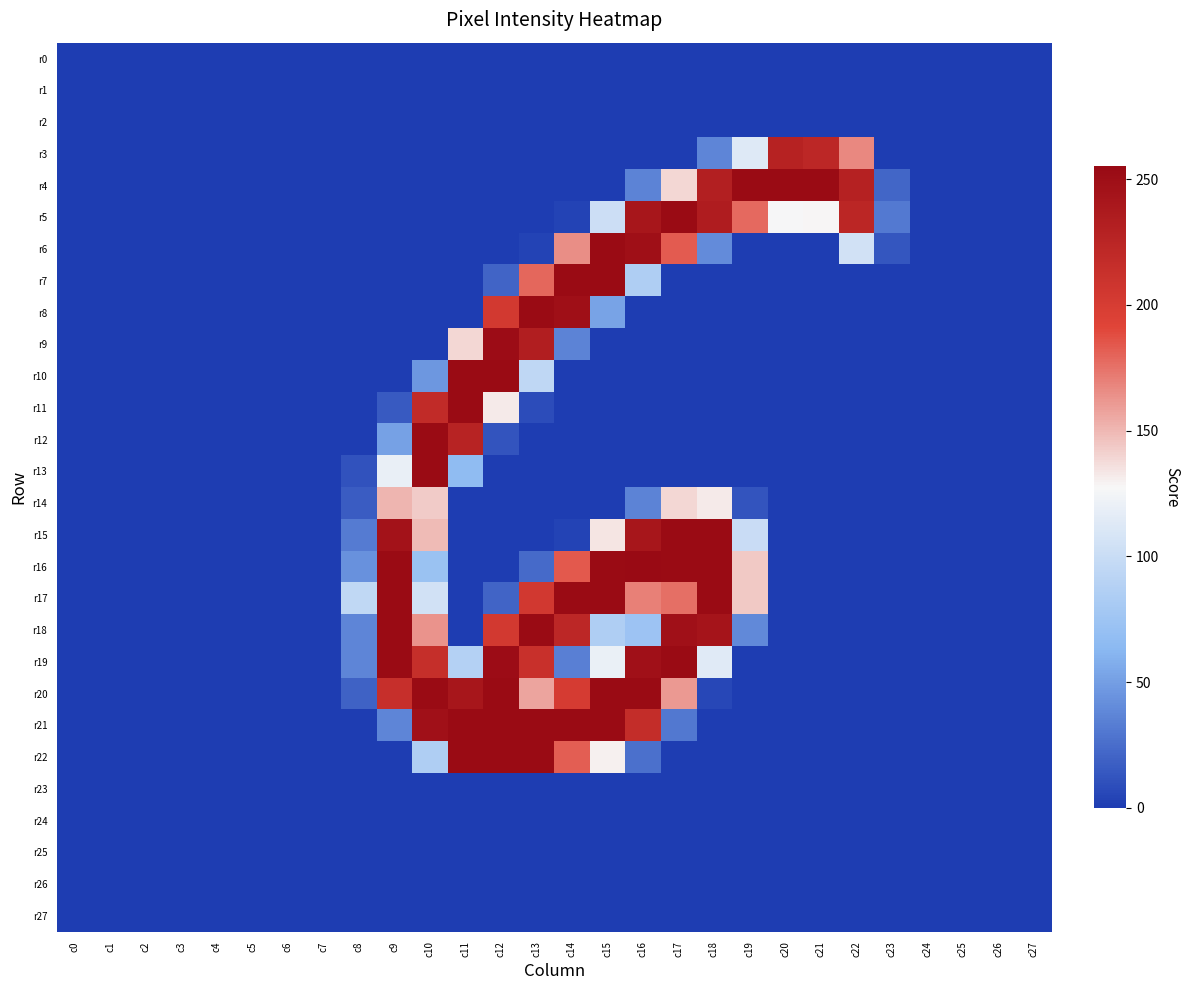

Reading left to right, extract all data points from this chart.

r0: c0=0	c1=0	c2=0	c3=0	c4=0	c5=0	c6=0	c7=0	c8=0	c9=0	c10=0	c11=0	c12=0	c13=0	c14=0	c15=0	c16=0	c17=0	c18=0	c19=0	c20=0	c21=0	c22=0	c23=0	c24=0	c25=0	c26=0	c27=0
r1: c0=0	c1=0	c2=0	c3=0	c4=0	c5=0	c6=0	c7=0	c8=0	c9=0	c10=0	c11=0	c12=0	c13=0	c14=0	c15=0	c16=0	c17=0	c18=0	c19=0	c20=0	c21=0	c22=0	c23=0	c24=0	c25=0	c26=0	c27=0
r2: c0=0	c1=0	c2=0	c3=0	c4=0	c5=0	c6=0	c7=0	c8=0	c9=0	c10=0	c11=0	c12=0	c13=0	c14=0	c15=0	c16=0	c17=0	c18=0	c19=0	c20=0	c21=0	c22=0	c23=0	c24=0	c25=0	c26=0	c27=0
r3: c0=0	c1=0	c2=0	c3=0	c4=0	c5=0	c6=0	c7=0	c8=0	c9=0	c10=0	c11=0	c12=0	c13=0	c14=0	c15=0	c16=0	c17=0	c18=37	c19=113	c20=229	c21=223	c22=167	c23=0	c24=0	c25=0	c26=0	c27=0
r4: c0=0	c1=0	c2=0	c3=0	c4=0	c5=0	c6=0	c7=0	c8=0	c9=0	c10=0	c11=0	c12=0	c13=0	c14=0	c15=0	c16=36	c17=139	c18=232	c19=254	c20=254	c21=254	c22=230	c23=21	c24=0	c25=0	c26=0	c27=0
r5: c0=0	c1=0	c2=0	c3=0	c4=0	c5=0	c6=0	c7=0	c8=0	c9=0	c10=0	c11=0	c12=0	c13=0	c14=3	c15=102	c16=242	c17=254	c18=235	c19=178	c20=127	c21=128	c22=224	c23=31	c24=0	c25=0	c26=0	c27=0
r6: c0=0	c1=0	c2=0	c3=0	c4=0	c5=0	c6=0	c7=0	c8=0	c9=0	c10=0	c11=0	c12=0	c13=3	c14=165	c15=254	c16=249	c17=183	c18=40	c19=0	c20=0	c21=0	c22=105	c23=13	c24=0	c25=0	c26=0	c27=0
r7: c0=0	c1=0	c2=0	c3=0	c4=0	c5=0	c6=0	c7=0	c8=0	c9=0	c10=0	c11=0	c12=20	c13=179	c14=254	c15=254	c16=85	c17=0	c18=0	c19=0	c20=0	c21=0	c22=0	c23=0	c24=0	c25=0	c26=0	c27=0
r8: c0=0	c1=0	c2=0	c3=0	c4=0	c5=0	c6=0	c7=0	c8=0	c9=0	c10=0	c11=0	c12=204	c13=254	c14=249	c15=52	c16=0	c17=0	c18=0	c19=0	c20=0	c21=0	c22=0	c23=0	c24=0	c25=0	c26=0	c27=0
r9: c0=0	c1=0	c2=0	c3=0	c4=0	c5=0	c6=0	c7=0	c8=0	c9=0	c10=0	c11=139	c12=252	c13=233	c14=36	c15=0	c16=0	c17=0	c18=0	c19=0	c20=0	c21=0	c22=0	c23=0	c24=0	c25=0	c26=0	c27=0
r10: c0=0	c1=0	c2=0	c3=0	c4=0	c5=0	c6=0	c7=0	c8=0	c9=0	c10=46	c11=254	c12=254	c13=94	c14=0	c15=0	c16=0	c17=0	c18=0	c19=0	c20=0	c21=0	c22=0	c23=0	c24=0	c25=0	c26=0	c27=0
r11: c0=0	c1=0	c2=0	c3=0	c4=0	c5=0	c6=0	c7=0	c8=0	c9=15	c10=219	c11=254	c12=132	c13=8	c14=0	c15=0	c16=0	c17=0	c18=0	c19=0	c20=0	c21=0	c22=0	c23=0	c24=0	c25=0	c26=0	c27=0
r12: c0=0	c1=0	c2=0	c3=0	c4=0	c5=0	c6=0	c7=0	c8=0	c9=51	c10=254	c11=228	c12=12	c13=0	c14=0	c15=0	c16=0	c17=0	c18=0	c19=0	c20=0	c21=0	c22=0	c23=0	c24=0	c25=0	c26=0	c27=0
r13: c0=0	c1=0	c2=0	c3=0	c4=0	c5=0	c6=0	c7=0	c8=11	c9=119	c10=254	c11=66	c12=0	c13=0	c14=0	c15=0	c16=0	c17=0	c18=0	c19=0	c20=0	c21=0	c22=0	c23=0	c24=0	c25=0	c26=0	c27=0
r14: c0=0	c1=0	c2=0	c3=0	c4=0	c5=0	c6=0	c7=0	c8=16	c9=151	c10=143	c11=0	c12=0	c13=0	c14=0	c15=0	c16=36	c17=139	c18=132	c19=12	c20=0	c21=0	c22=0	c23=0	c24=0	c25=0	c26=0	c27=0
r15: c0=0	c1=0	c2=0	c3=0	c4=0	c5=0	c6=0	c7=0	c8=32	c9=246	c10=149	c11=0	c12=0	c13=0	c14=3	c15=134	c16=242	c17=254	c18=254	c19=100	c20=0	c21=0	c22=0	c23=0	c24=0	c25=0	c26=0	c27=0
r16: c0=0	c1=0	c2=0	c3=0	c4=0	c5=0	c6=0	c7=0	c8=43	c9=254	c10=72	c11=0	c12=0	c13=23	c14=184	c15=254	c16=255	c17=254	c18=254	c19=144	c20=0	c21=0	c22=0	c23=0	c24=0	c25=0	c26=0	c27=0
r17: c0=0	c1=0	c2=0	c3=0	c4=0	c5=0	c6=0	c7=0	c8=95	c9=254	c10=105	c11=0	c12=20	c13=205	c14=254	c15=254	c16=170	c17=176	c18=254	c19=144	c20=0	c21=0	c22=0	c23=0	c24=0	c25=0	c26=0	c27=0
r18: c0=0	c1=0	c2=0	c3=0	c4=0	c5=0	c6=0	c7=0	c8=37	c9=254	c10=163	c11=0	c12=204	c13=254	c14=223	c15=85	c16=74	c17=248	c18=244	c19=39	c20=0	c21=0	c22=0	c23=0	c24=0	c25=0	c26=0	c27=0
r19: c0=0	c1=0	c2=0	c3=0	c4=0	c5=0	c6=0	c7=0	c8=37	c9=254	c10=215	c11=88	c12=252	c13=213	c14=34	c15=120	c16=248	c17=254	c18=114	c19=0	c20=0	c21=0	c22=0	c23=0	c24=0	c25=0	c26=0	c27=0
r20: c0=0	c1=0	c2=0	c3=0	c4=0	c5=0	c6=0	c7=0	c8=19	c9=214	c10=254	c11=242	c12=254	c13=157	c14=201	c15=254	c16=254	c17=161	c18=5	c19=0	c20=0	c21=0	c22=0	c23=0	c24=0	c25=0	c26=0	c27=0
r21: c0=0	c1=0	c2=0	c3=0	c4=0	c5=0	c6=0	c7=0	c8=0	c9=37	c10=248	c11=254	c12=254	c13=254	c14=254	c15=254	c16=217	c17=30	c18=0	c19=0	c20=0	c21=0	c22=0	c23=0	c24=0	c25=0	c26=0	c27=0
r22: c0=0	c1=0	c2=0	c3=0	c4=0	c5=0	c6=0	c7=0	c8=0	c9=0	c10=85	c11=254	c12=254	c13=254	c14=182	c15=130	c16=26	c17=0	c18=0	c19=0	c20=0	c21=0	c22=0	c23=0	c24=0	c25=0	c26=0	c27=0
r23: c0=0	c1=0	c2=0	c3=0	c4=0	c5=0	c6=0	c7=0	c8=0	c9=0	c10=0	c11=0	c12=0	c13=0	c14=0	c15=0	c16=0	c17=0	c18=0	c19=0	c20=0	c21=0	c22=0	c23=0	c24=0	c25=0	c26=0	c27=0
r24: c0=0	c1=0	c2=0	c3=0	c4=0	c5=0	c6=0	c7=0	c8=0	c9=0	c10=0	c11=0	c12=0	c13=0	c14=0	c15=0	c16=0	c17=0	c18=0	c19=0	c20=0	c21=0	c22=0	c23=0	c24=0	c25=0	c26=0	c27=0
r25: c0=0	c1=0	c2=0	c3=0	c4=0	c5=0	c6=0	c7=0	c8=0	c9=0	c10=0	c11=0	c12=0	c13=0	c14=0	c15=0	c16=0	c17=0	c18=0	c19=0	c20=0	c21=0	c22=0	c23=0	c24=0	c25=0	c26=0	c27=0
r26: c0=0	c1=0	c2=0	c3=0	c4=0	c5=0	c6=0	c7=0	c8=0	c9=0	c10=0	c11=0	c12=0	c13=0	c14=0	c15=0	c16=0	c17=0	c18=0	c19=0	c20=0	c21=0	c22=0	c23=0	c24=0	c25=0	c26=0	c27=0
r27: c0=0	c1=0	c2=0	c3=0	c4=0	c5=0	c6=0	c7=0	c8=0	c9=0	c10=0	c11=0	c12=0	c13=0	c14=0	c15=0	c16=0	c17=0	c18=0	c19=0	c20=0	c21=0	c22=0	c23=0	c24=0	c25=0	c26=0	c27=0